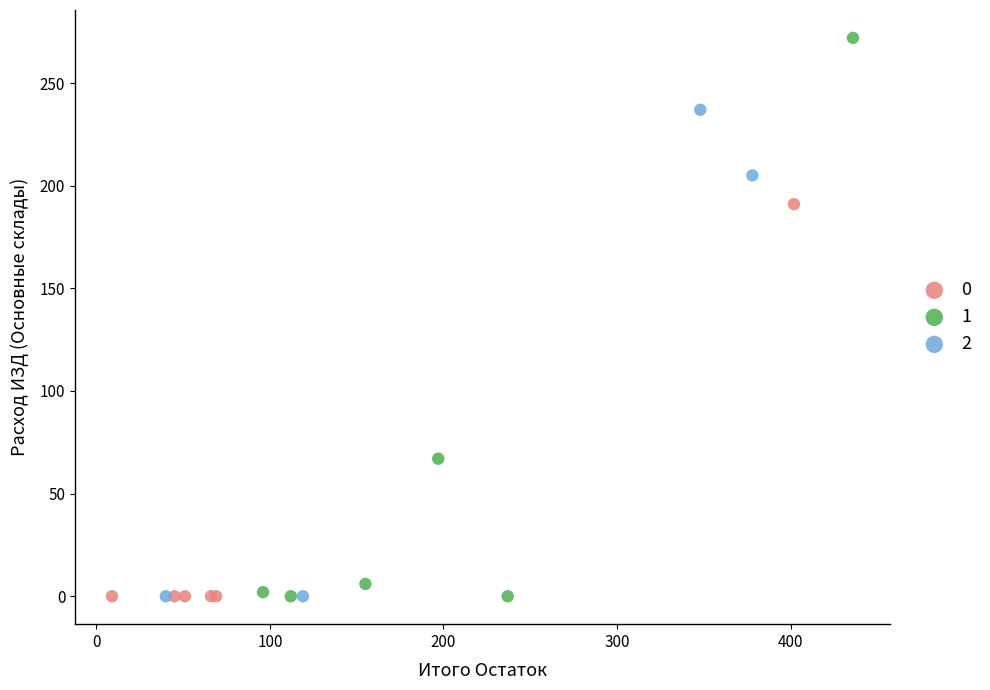

What are all the series names shown in the legend?

0, 1, 2